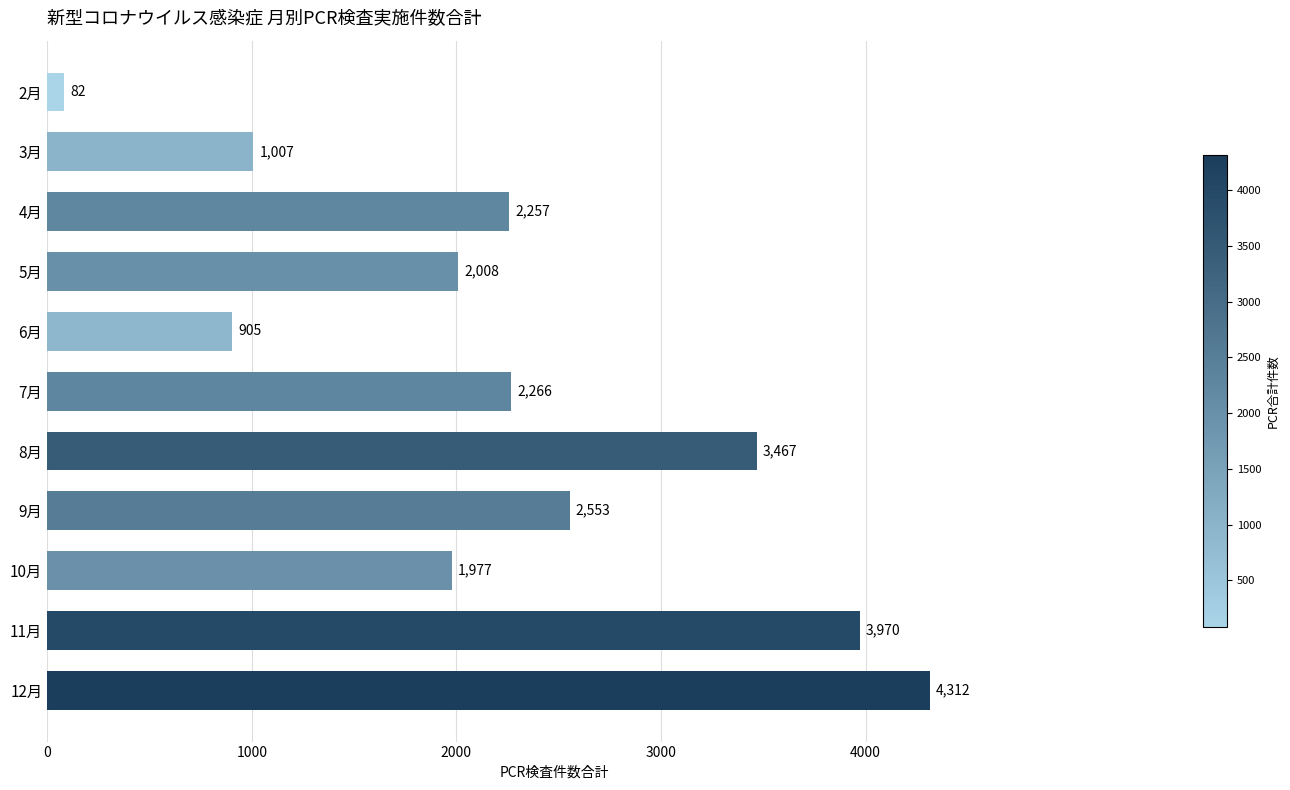

Which has a higher value, 9月 or 12月?

12月